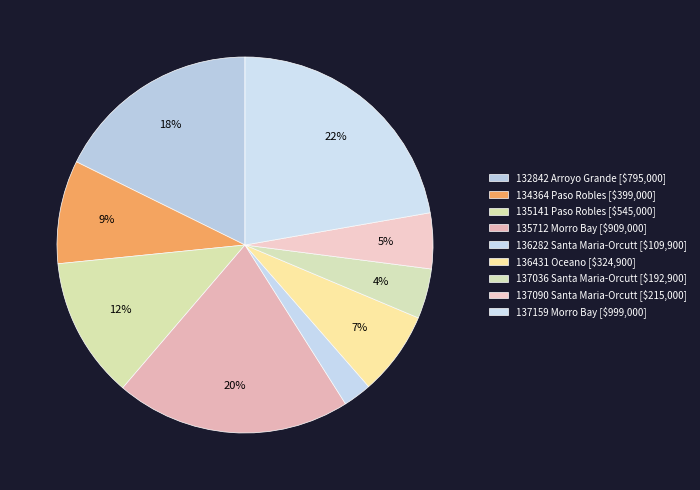

What portion of the pie excludes 132842 Arroyo Grande?

82.3%